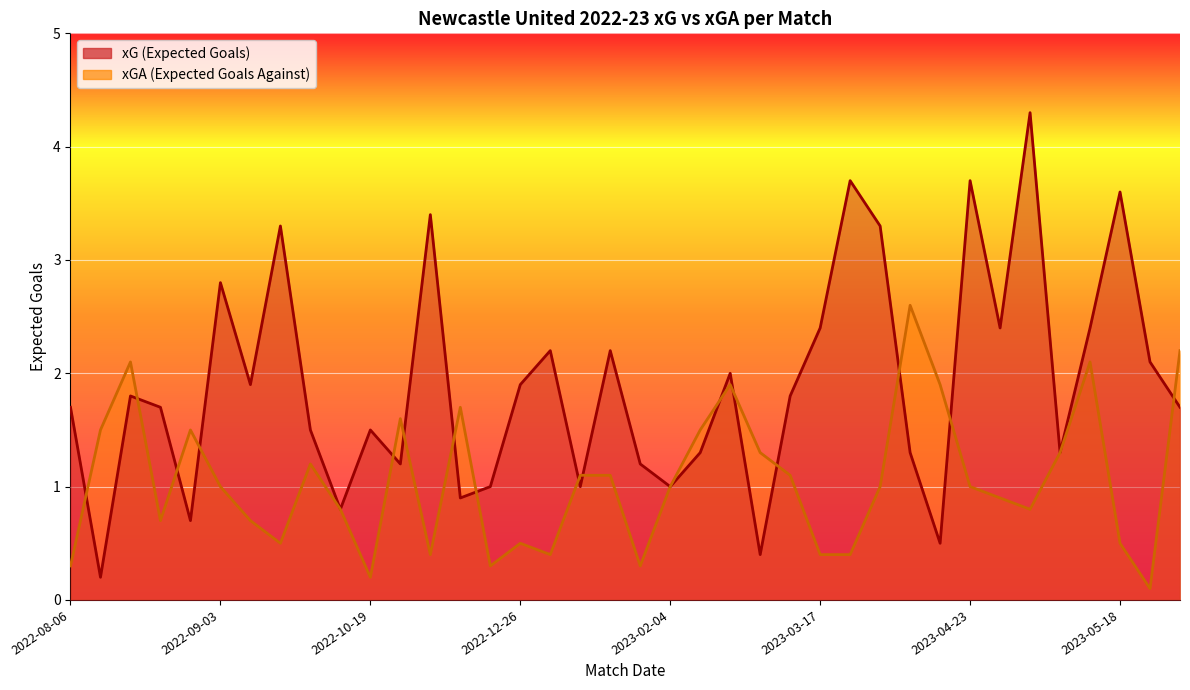

What is the value of the xg point at the 31st from the left?

3.7